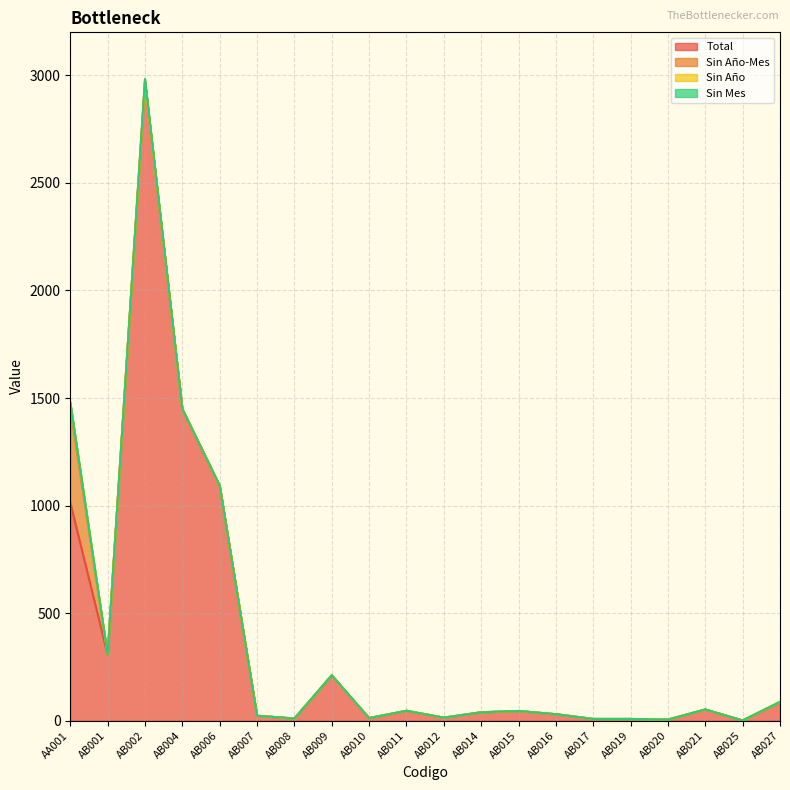

True or false: Sin Mes and Sin Año-Mes intersect in this chart.

False